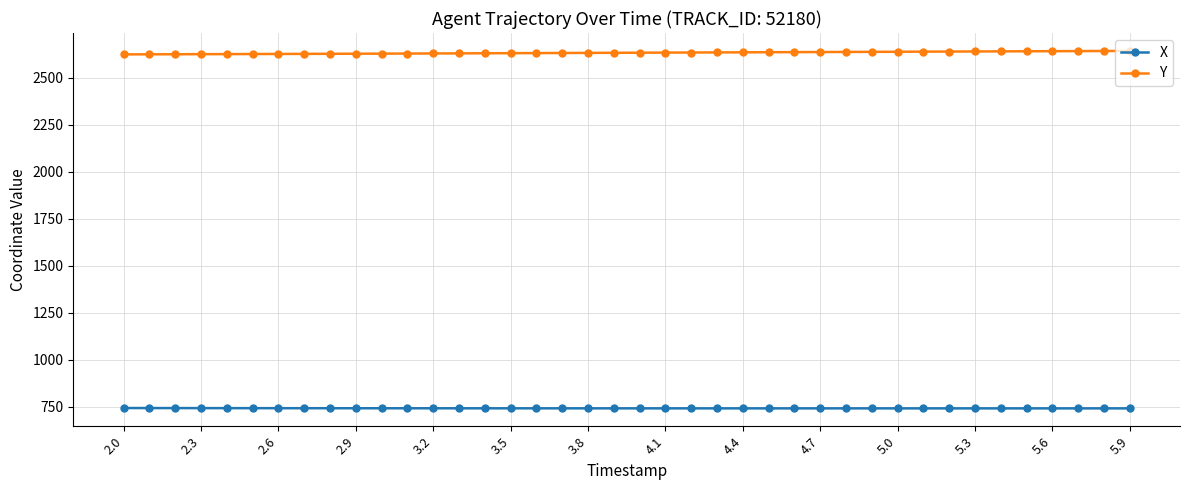

True or false: X and Y cross at least once.

False